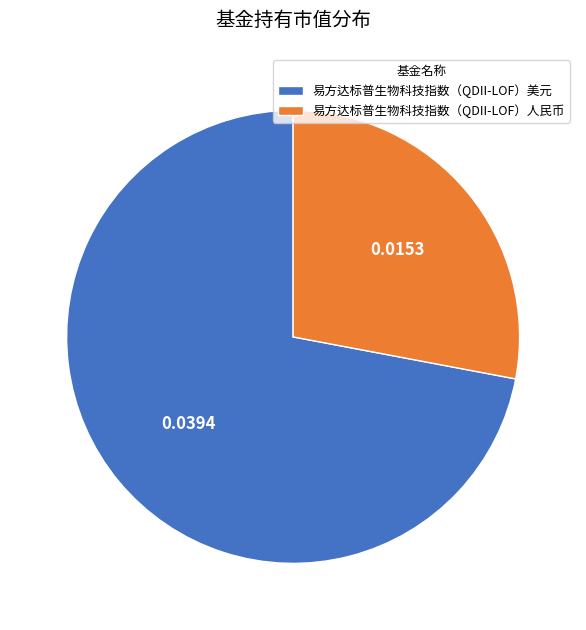

Do 易方达标普生物科技指数（QDII-LOF）人民币 and 易方达标普生物科技指数（QDII-LOF）美元 together represent more than half of the pie?

Yes